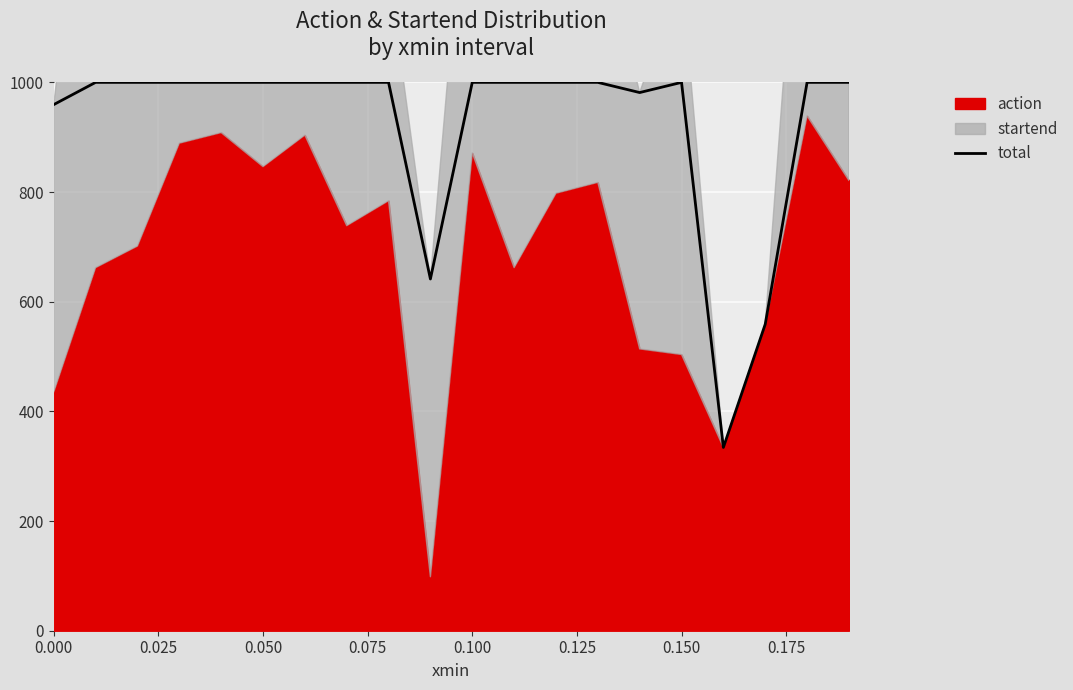

What is the maximum value for total?

1000.0